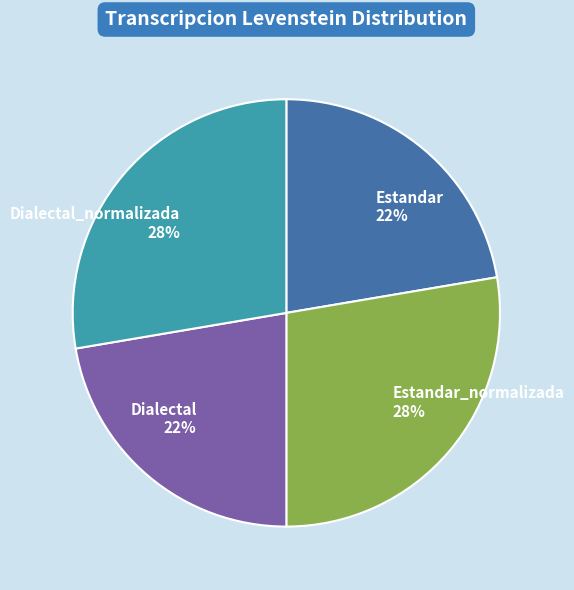

True or false: Dialectal_normalizada accounts for 33% of the total.

False